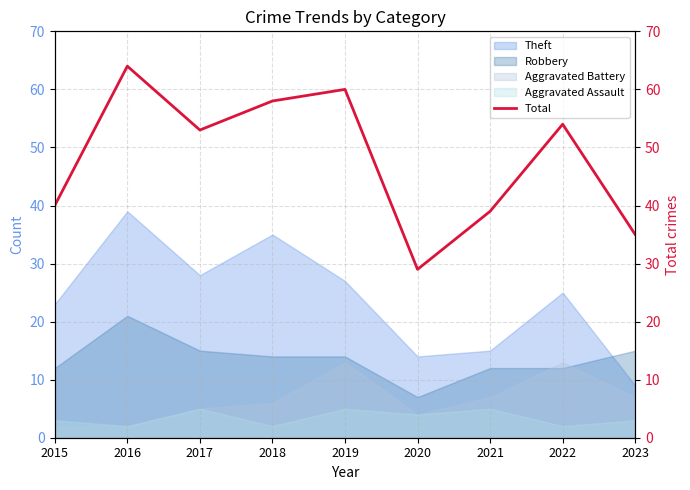

Rank the categories by value from lowest to highest.

2020, 2023, 2021, 2015, 2017, 2022, 2018, 2019, 2016